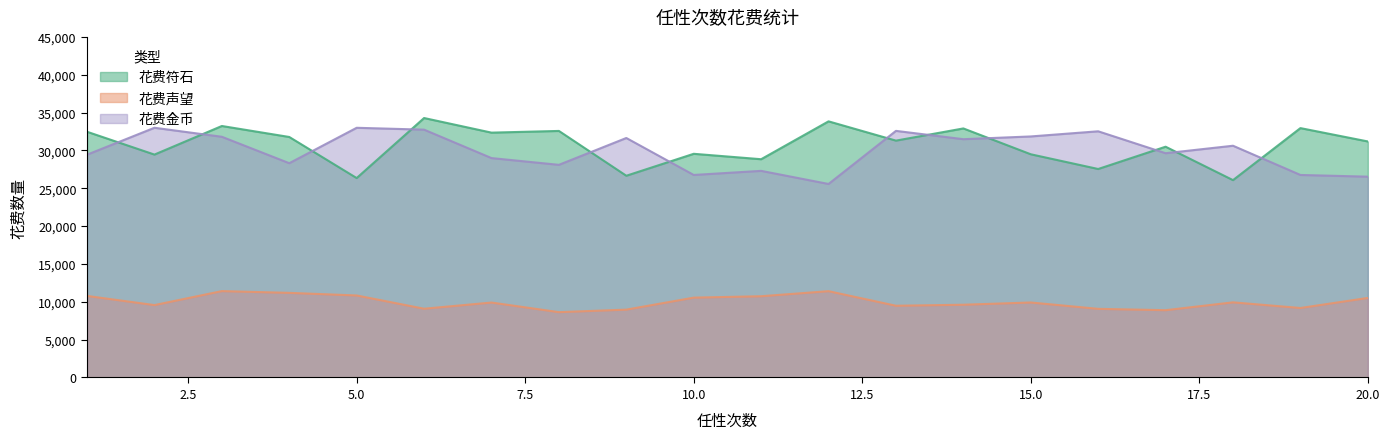

True or false: 花费金币 and 花费声望 cross at least once.

False